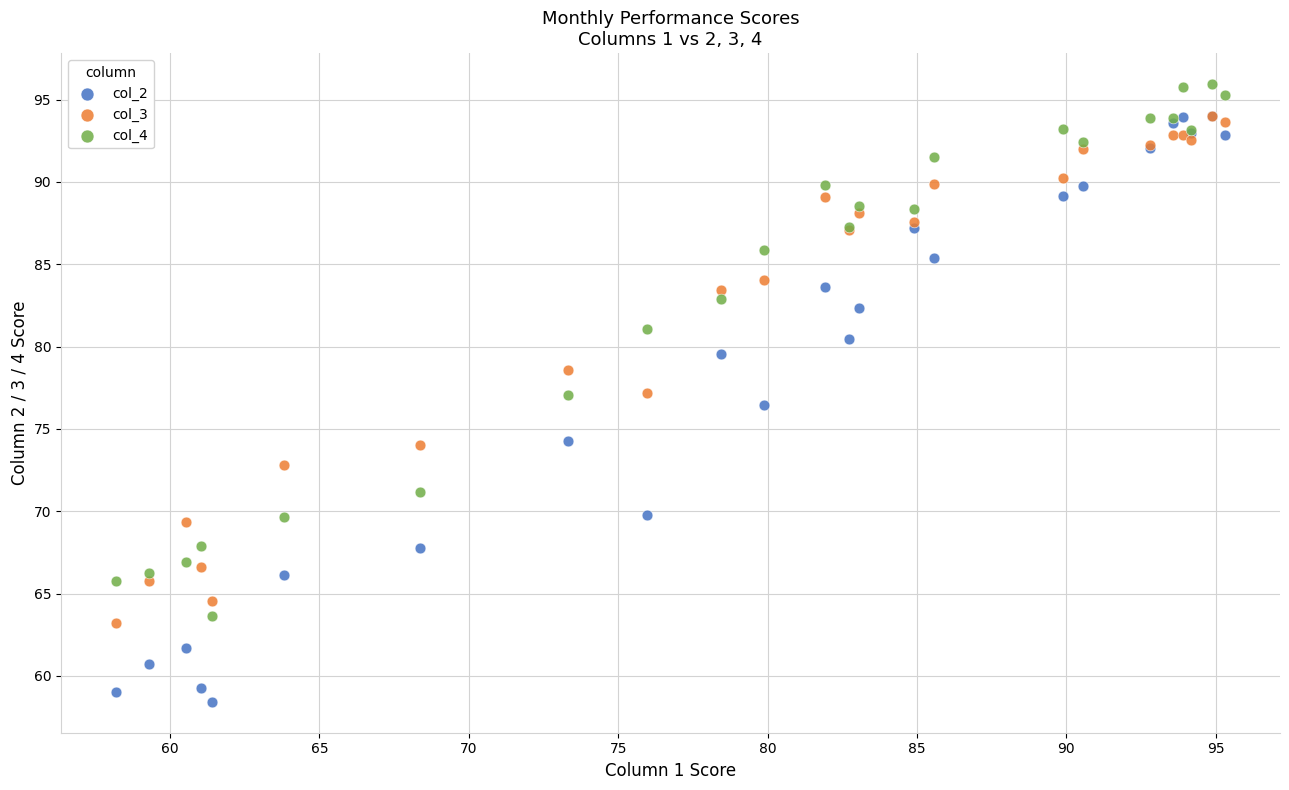

In the col_2 series, what Y value is closest to 76?

76.5